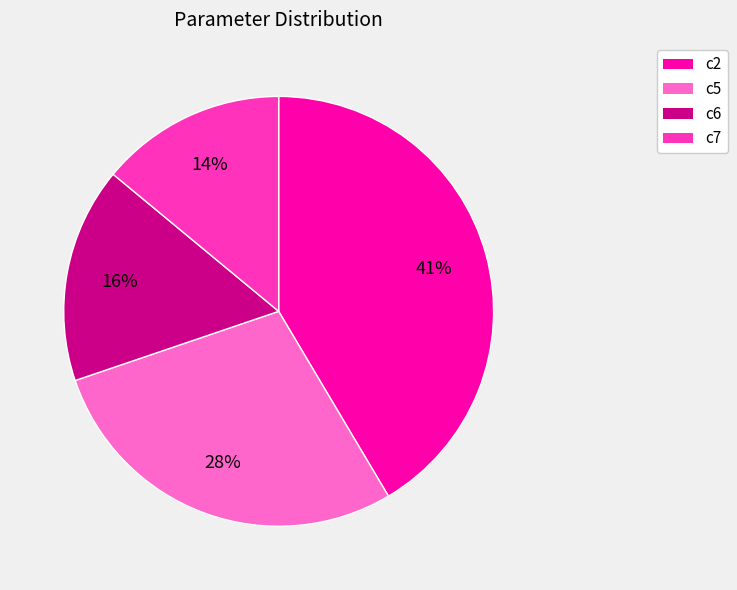

Is the sum of c2 and c6 greater than half?

Yes